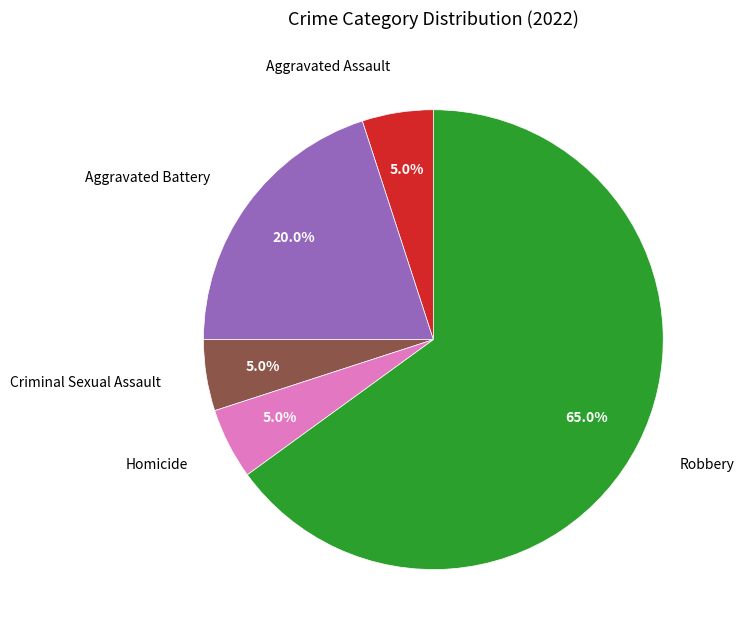

Is there any slice that represents more than half of the pie?

Yes